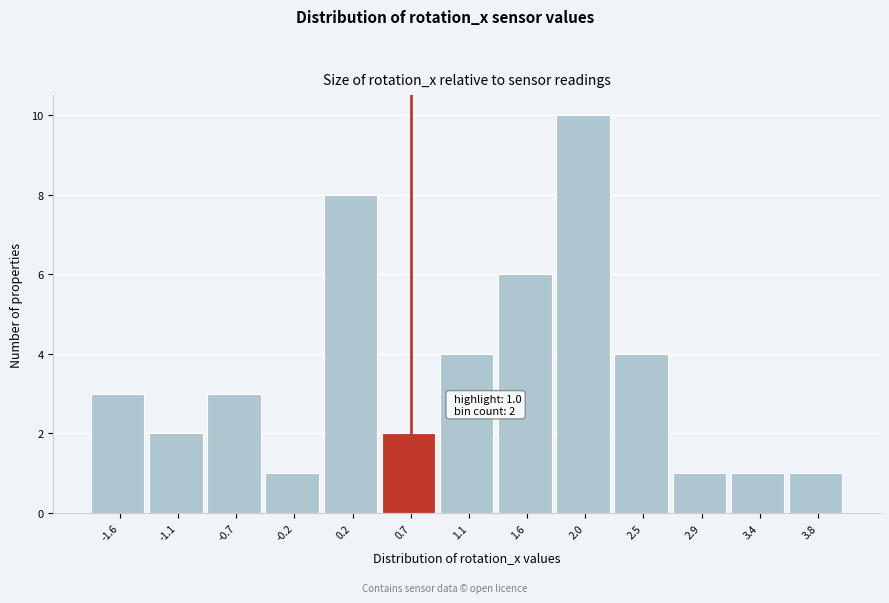

Reading left to right, extract all data points from this chart.

3	2	3	1	8	2	4	6	10	4	1	1	1